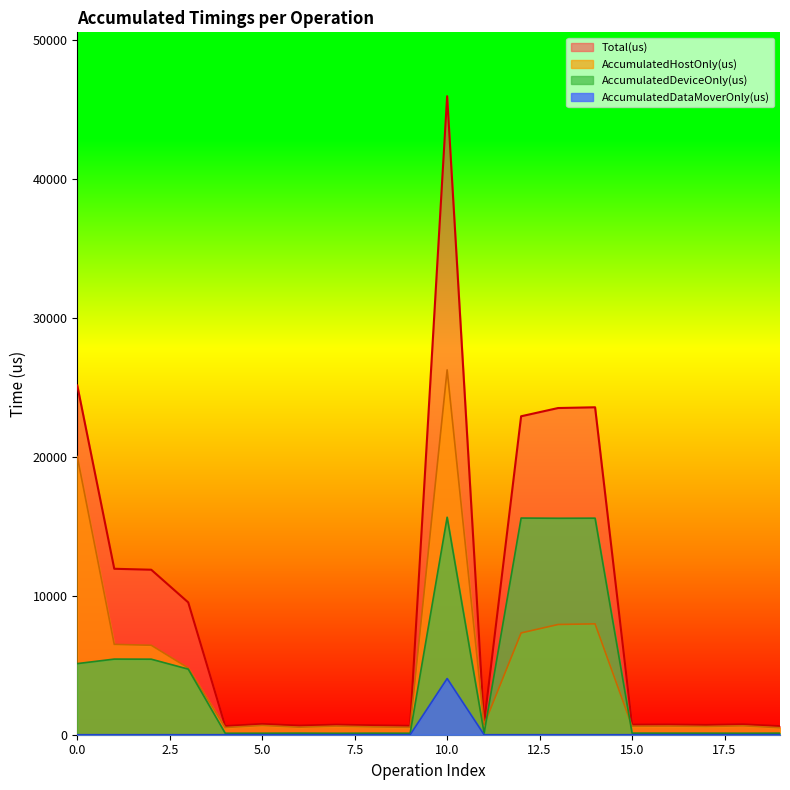

What is the sum of the Total(us) values at 1 and 13?

35466.0